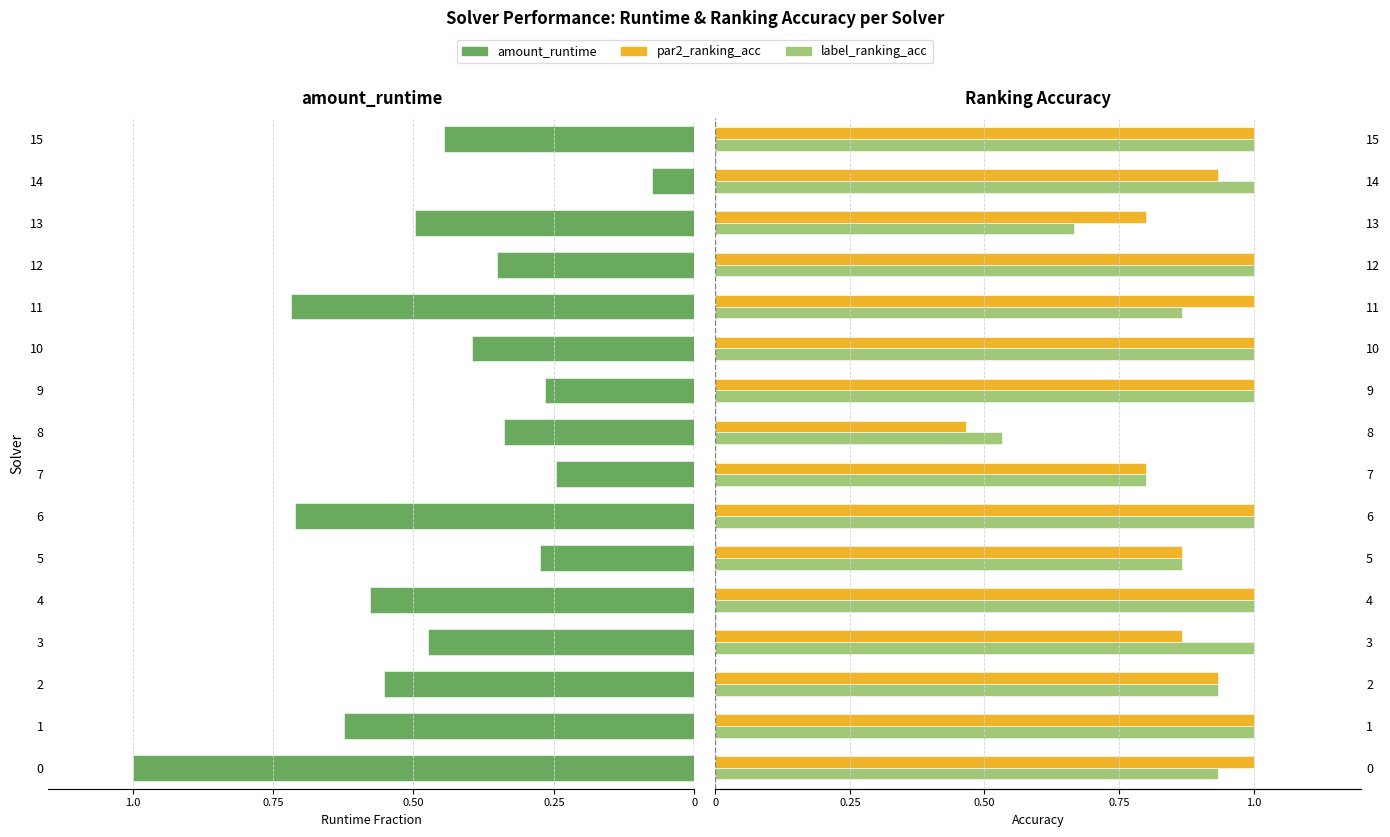

What are all the series names shown in the legend?

amount_runtime, par2_ranking_acc, label_ranking_acc